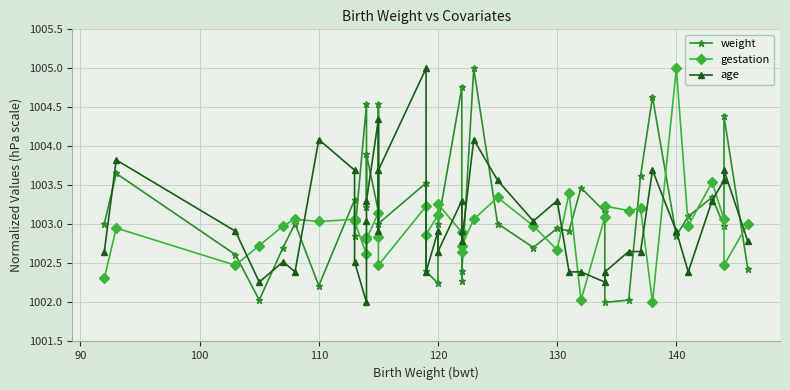

Which series has the largest range (max minus min)?

weight